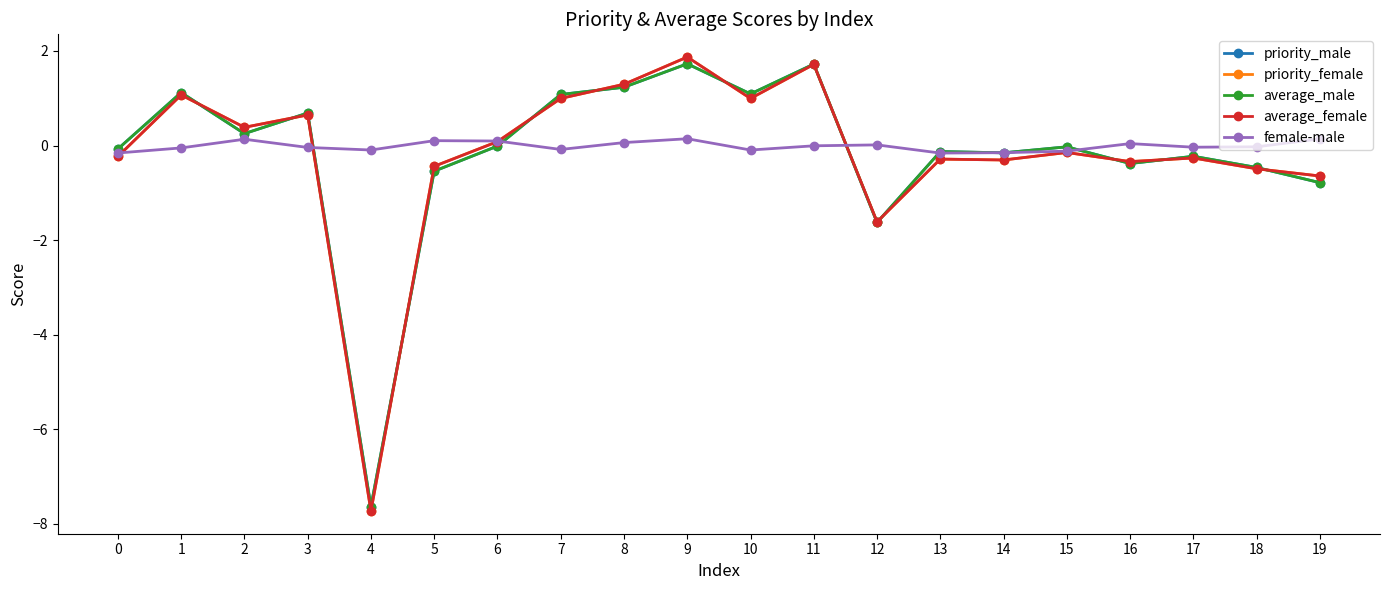

True or false: priority_male has more than 1 points higher than both neighbors.

True